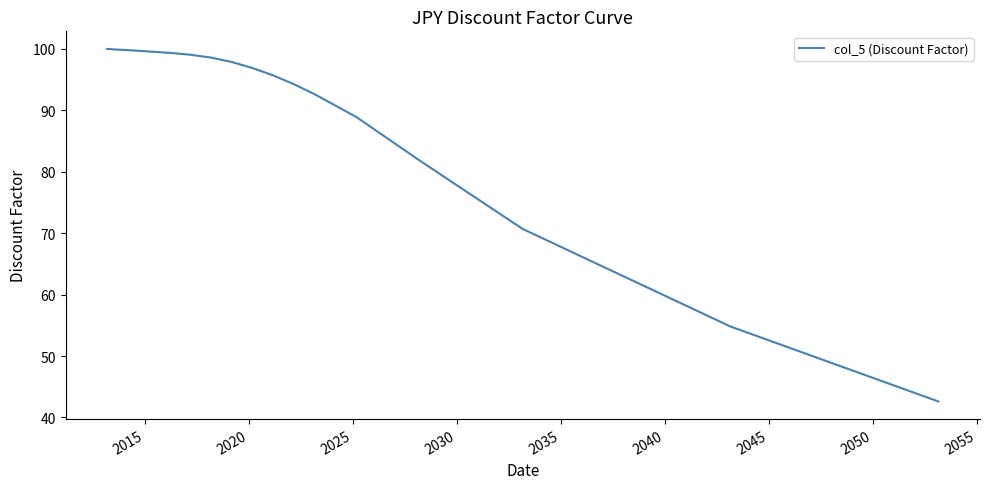

What is the difference between the maximum and minimum values?

57.4